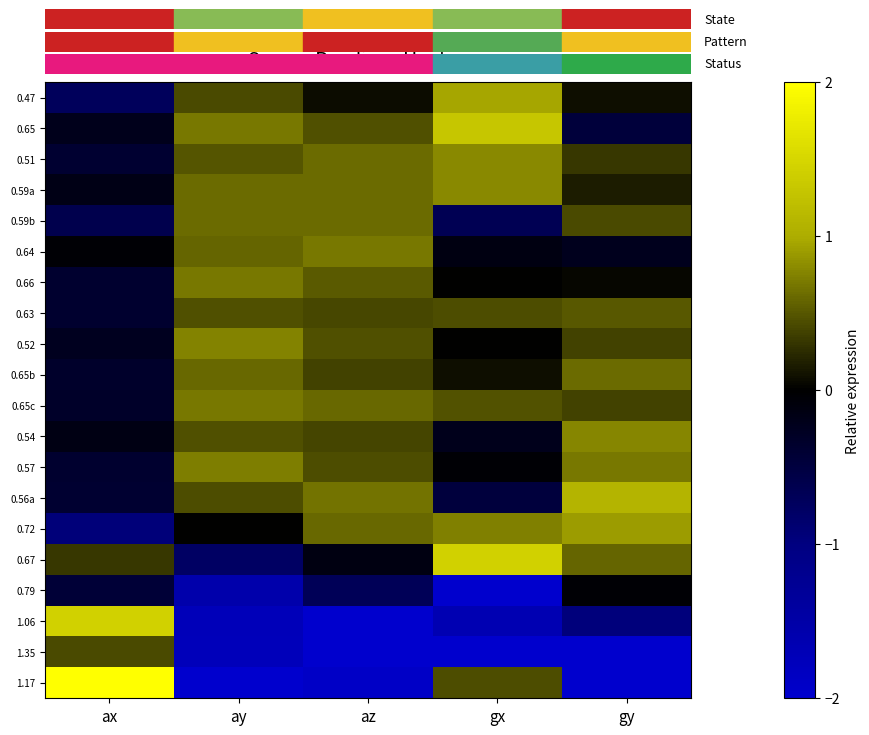

Reading left to right, extract all data points from this chart.

0.47: ax=-0.7	ay=0.4	az=0.1	gx=1.0	gy=0.1
0.65: ax=-0.2	ay=0.7	az=0.5	gx=1.3	gy=-0.5
0.51: ax=-0.4	ay=0.5	az=0.6	gx=0.8	gy=0.3
0.59a: ax=-0.2	ay=0.6	az=0.6	gx=0.8	gy=0.2
0.59b: ax=-0.6	ay=0.6	az=0.6	gx=-0.6	gy=0.4
0.64: ax=-0.0	ay=0.6	az=0.7	gx=-0.1	gy=-0.2
0.66: ax=-0.4	ay=0.7	az=0.5	gx=0.0	gy=0.0
0.63: ax=-0.4	ay=0.5	az=0.4	gx=0.4	gy=0.5
0.52: ax=-0.2	ay=0.8	az=0.5	gx=0.0	gy=0.4
0.65b: ax=-0.3	ay=0.6	az=0.4	gx=0.1	gy=0.6
0.65c: ax=-0.3	ay=0.7	az=0.6	gx=0.5	gy=0.4
0.54: ax=-0.1	ay=0.5	az=0.4	gx=-0.2	gy=0.8
0.57: ax=-0.4	ay=0.7	az=0.4	gx=-0.0	gy=0.7
0.56a: ax=-0.4	ay=0.4	az=0.7	gx=-0.5	gy=1.1
0.72: ax=-0.9	ay=0.0	az=0.6	gx=0.7	gy=0.9
0.67: ax=0.3	ay=-0.8	az=-0.1	gx=1.4	gy=0.6
0.79: ax=-0.4	ay=-1.5	az=-0.7	gx=-2.3	gy=-0.0
1.06: ax=1.4	ay=-1.7	az=-2.4	gx=-1.6	gy=-1.0
1.35: ax=0.4	ay=-1.8	az=-2.5	gx=-2.0	gy=-2.4
1.17: ax=3.8	ay=-2.4	az=-1.9	gx=0.4	gy=-2.9